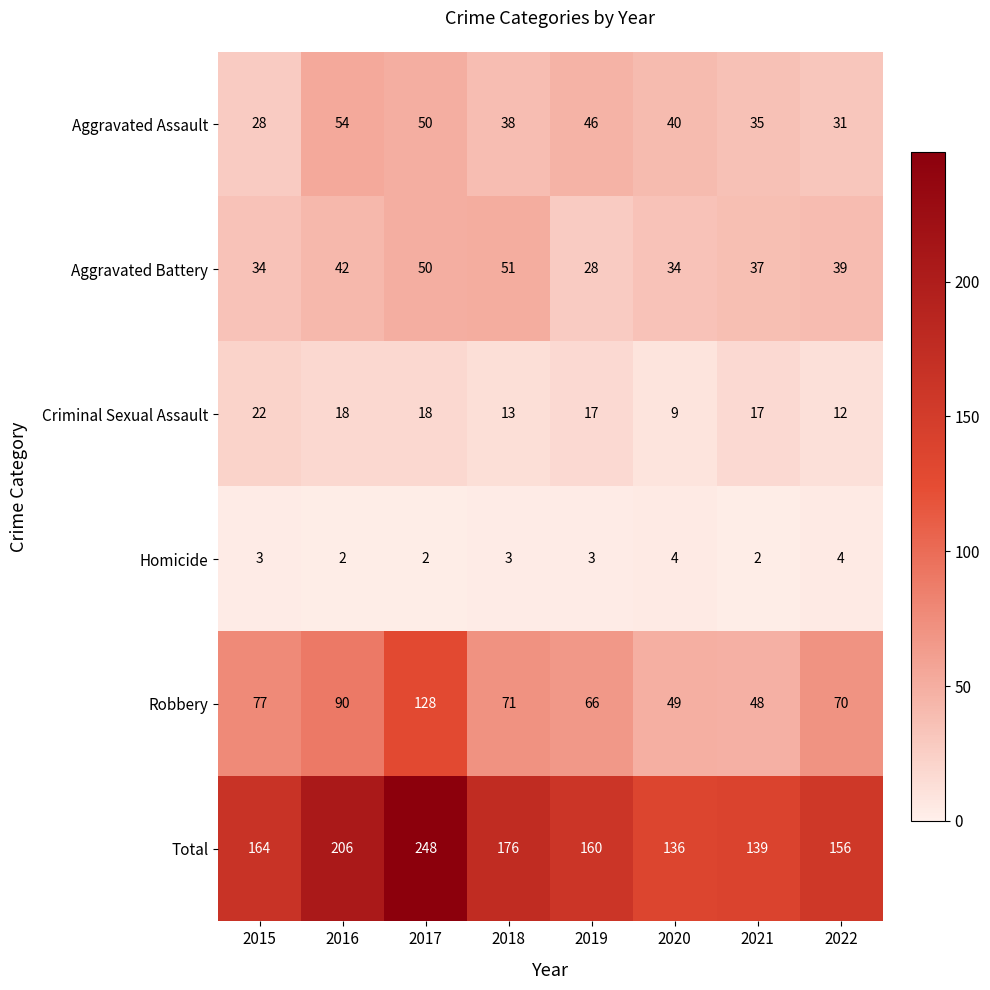

What is the approximate value of Aggravated Battery at 2019?

28